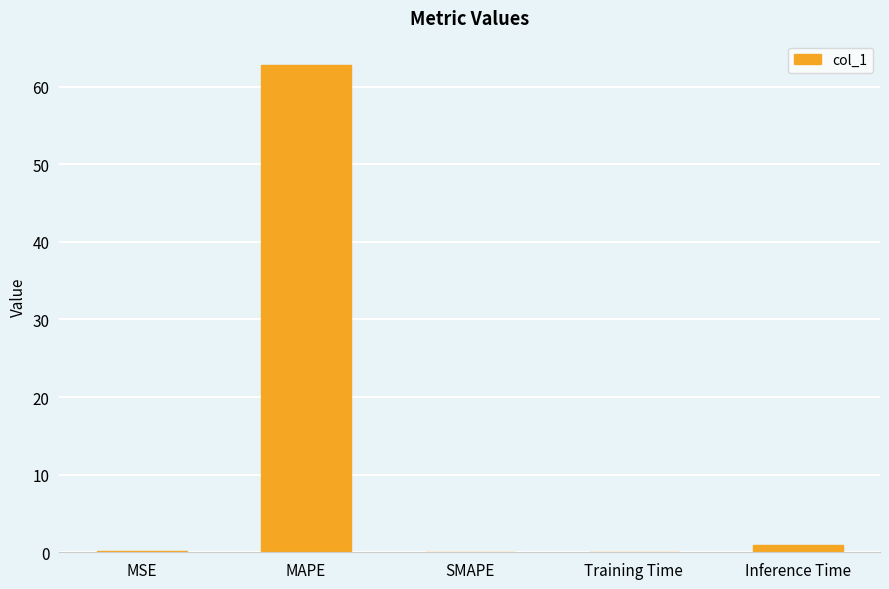

Are the bars grouped side by side (vs. stacked)?

No